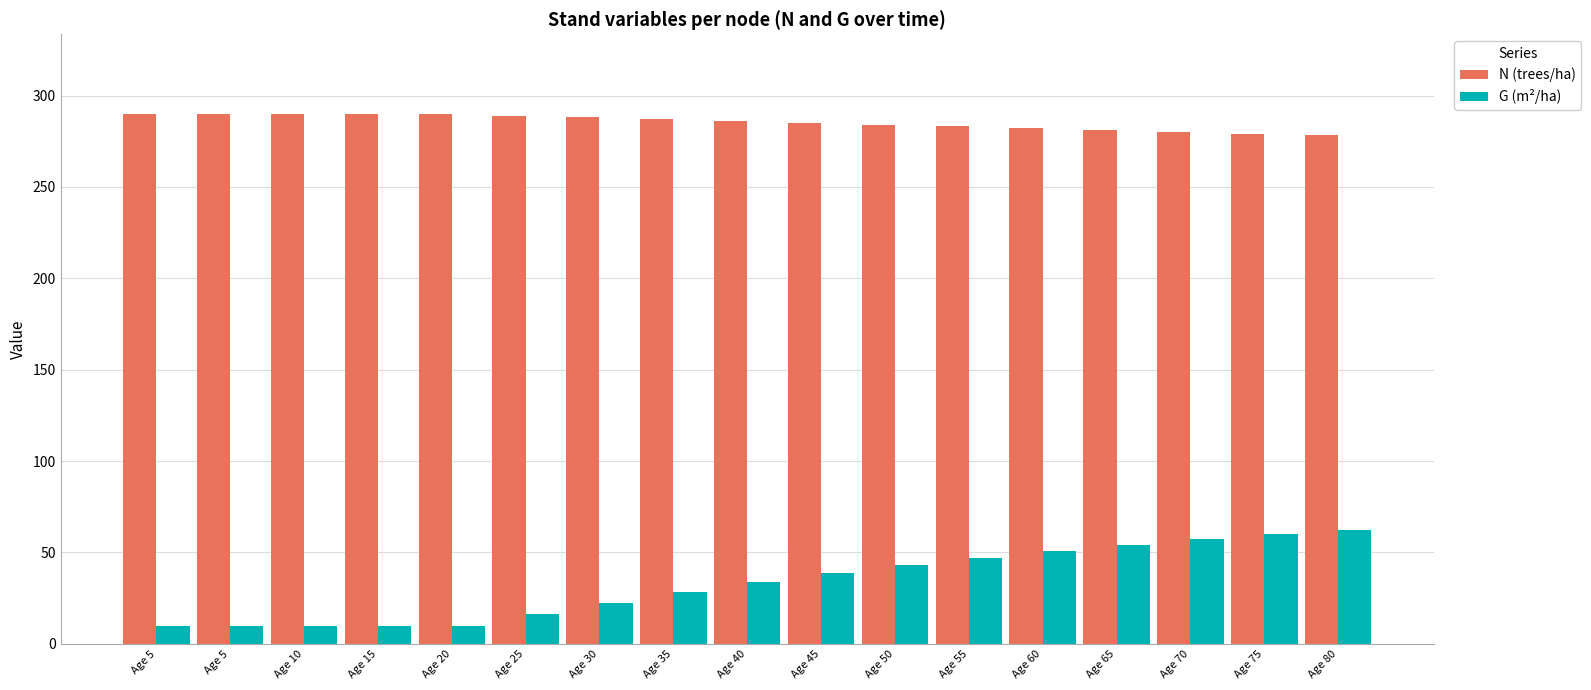

How many bars are there in each group?

2